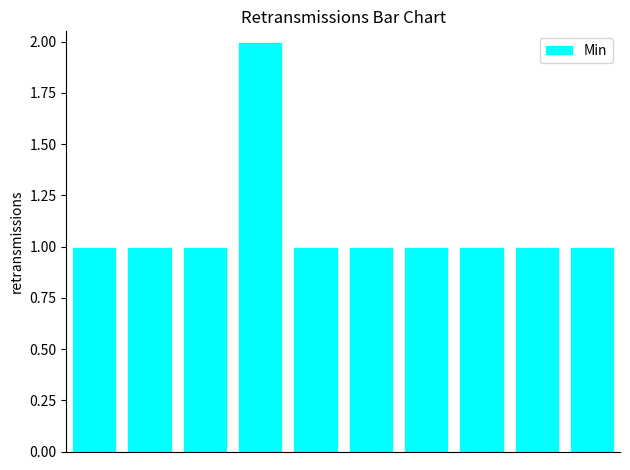

What is the sum of all values?

11